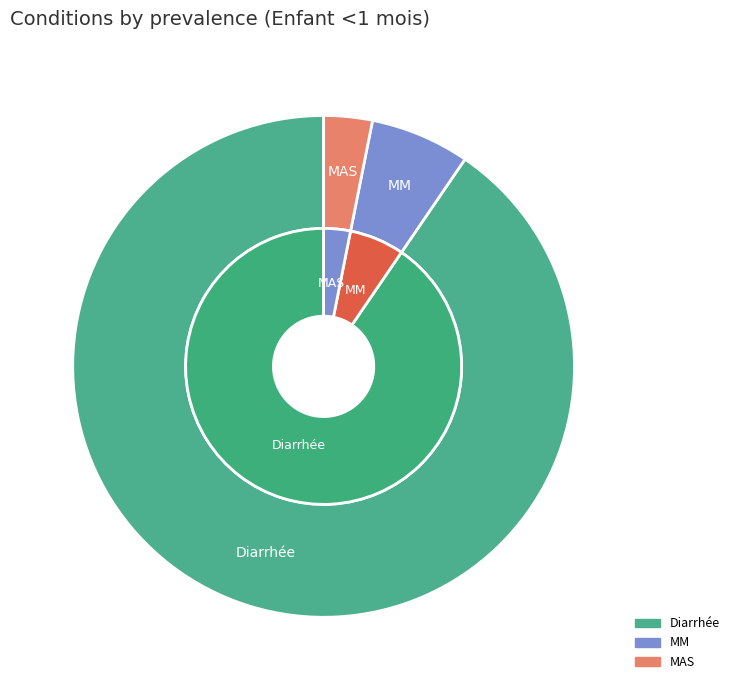

What percentage is the Diarrhée slice, to the nearest percent?

90%